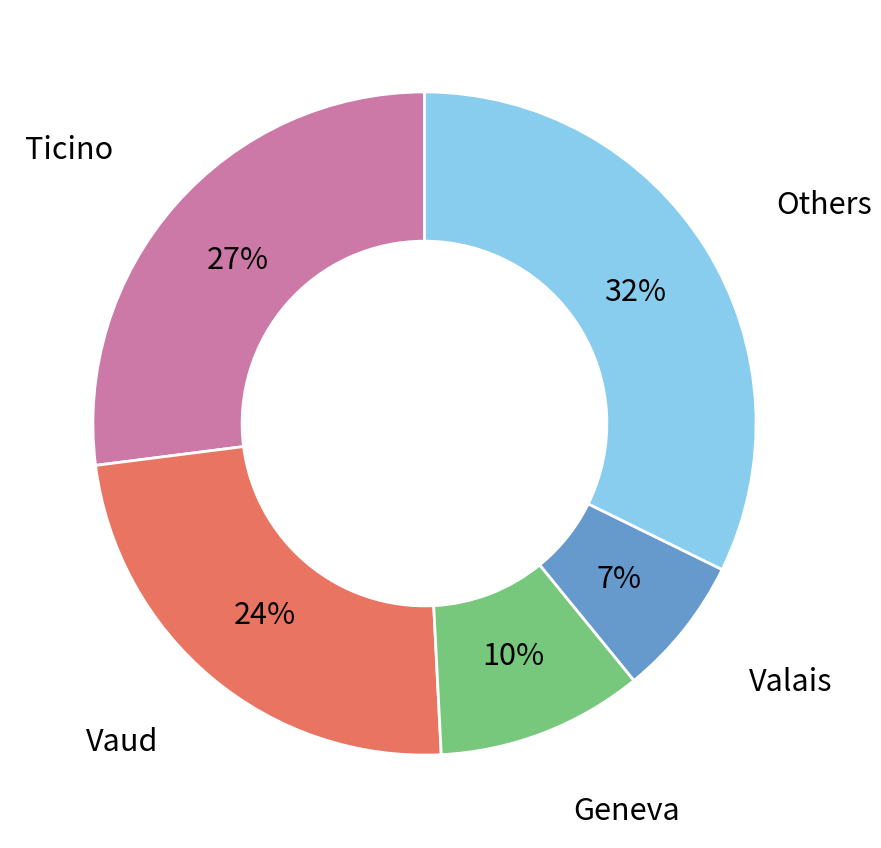

Is there any slice that represents more than half of the pie?

No